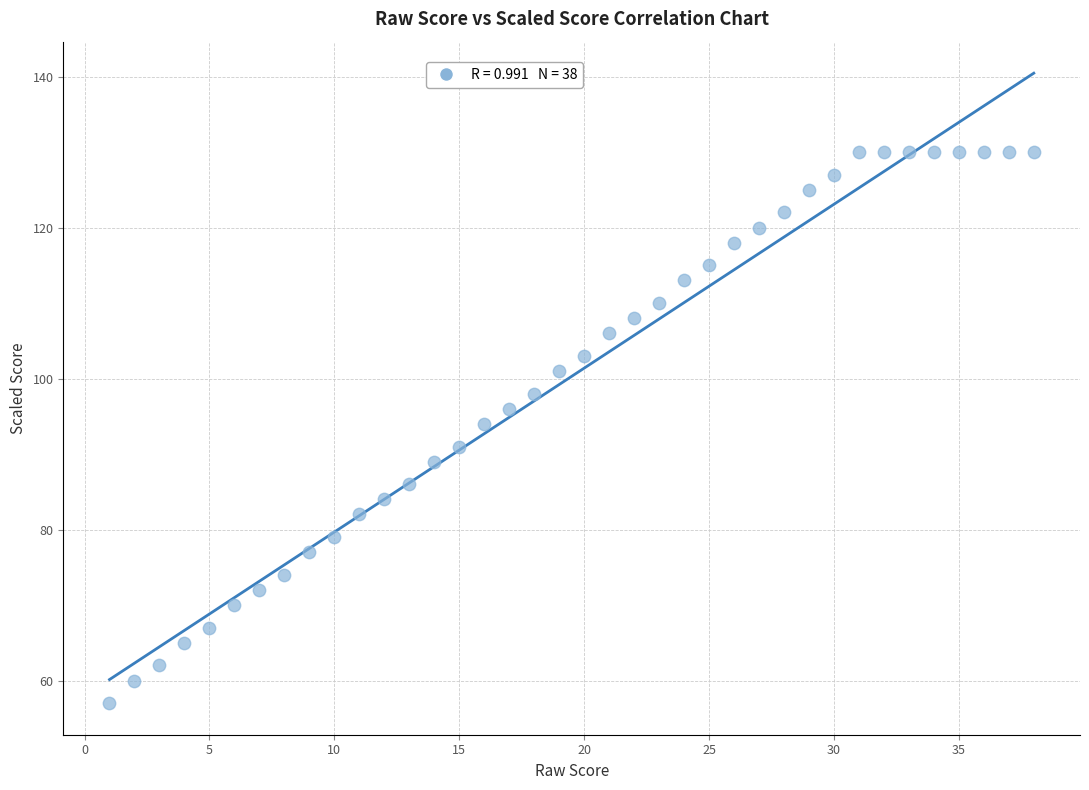

What is the range of X values (max minus min)?

37